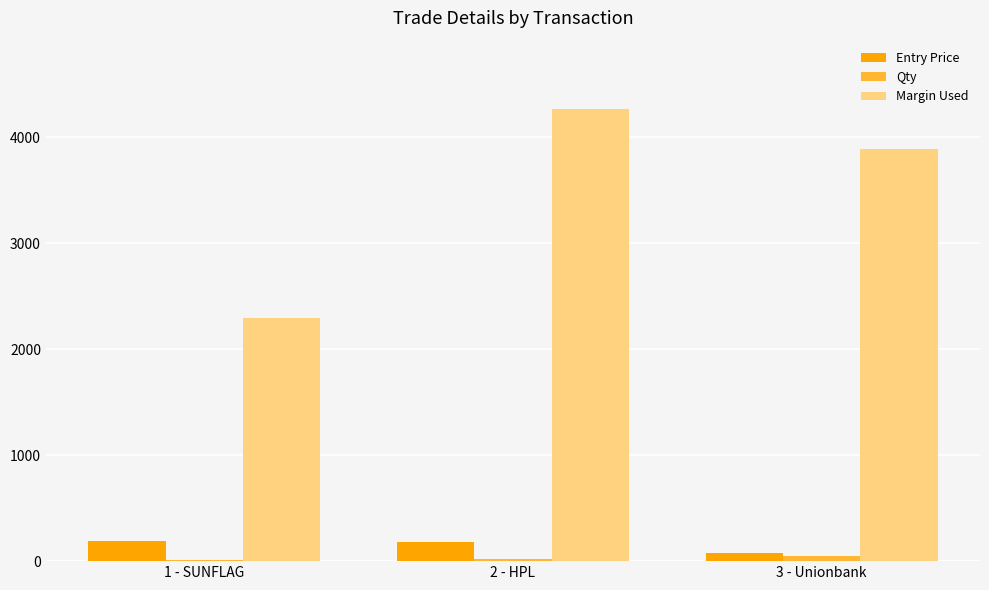

At which category is the sum across all series the highest?

2 - HPL